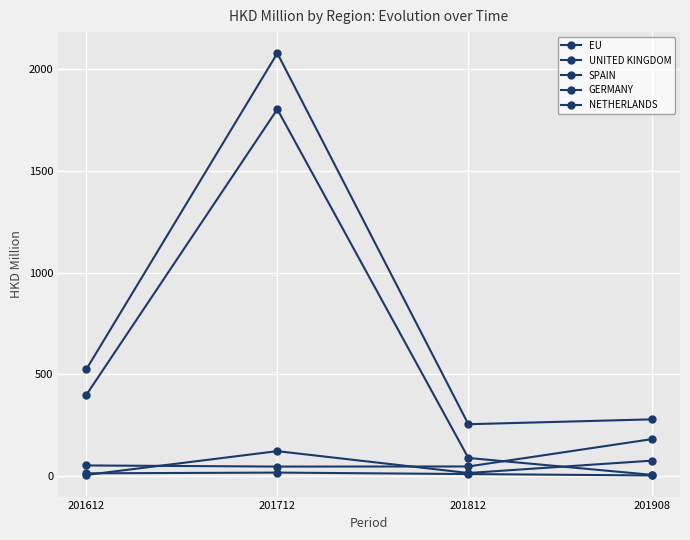

How many values in the EU series exceed 524?

2